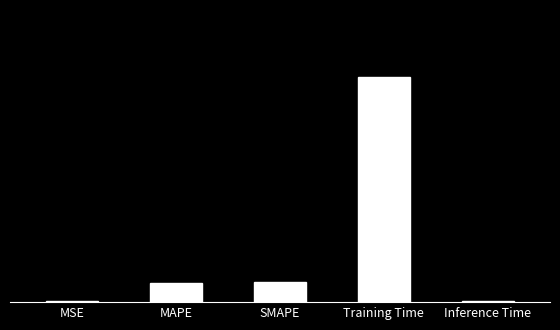

What is the difference between the values at Training Time and SMAPE?

1.6